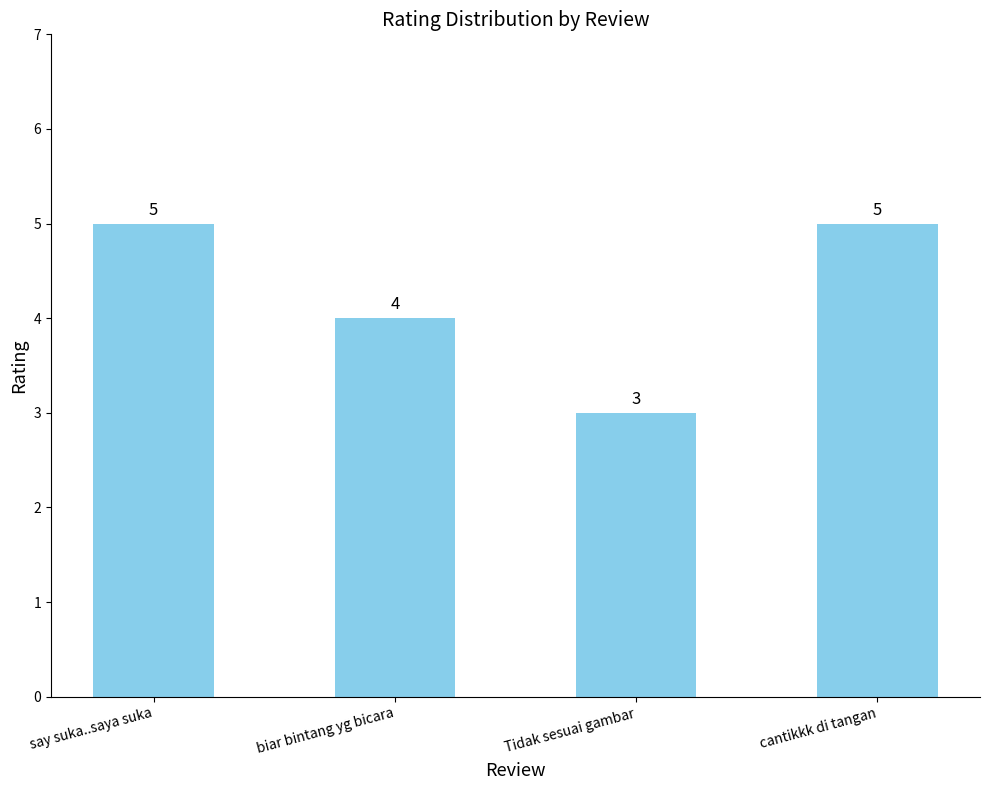

Reading right to left, extract all data points from this chart.

5	3	4	5